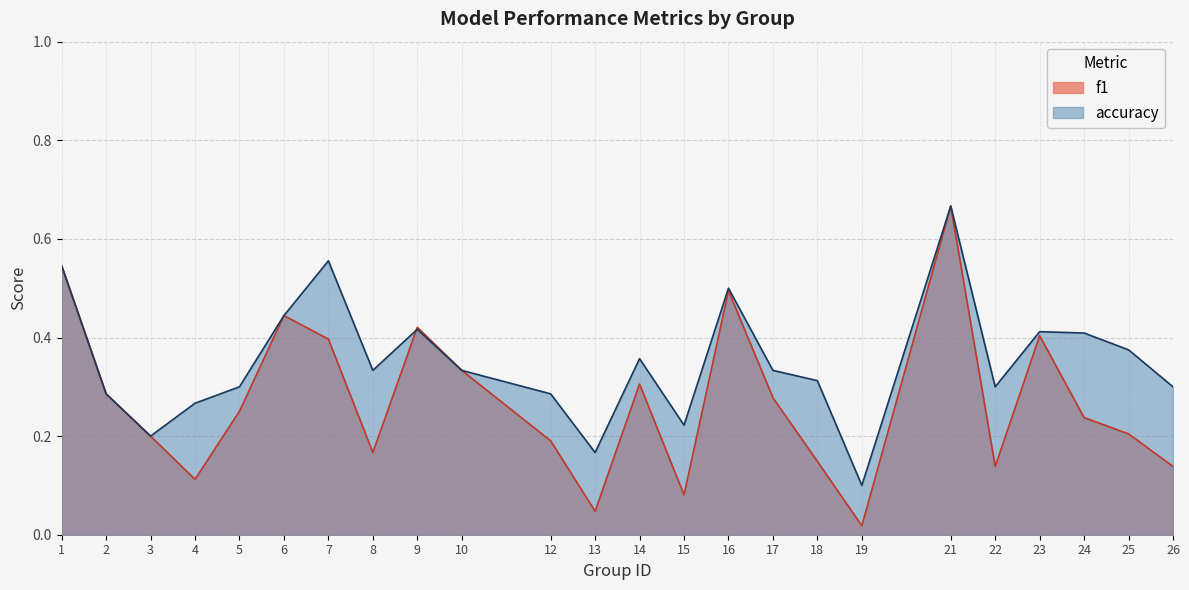

True or false: accuracy has a value of 0.3 at 22.

True